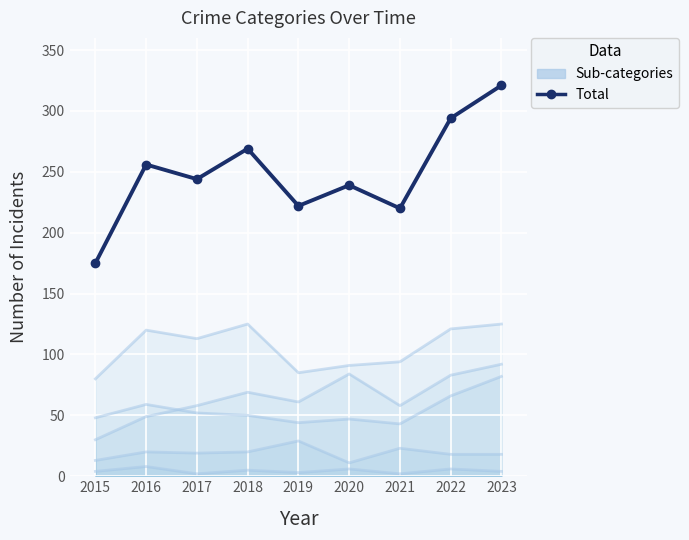

Is it true that Robbery equals 65 at 2023?

False